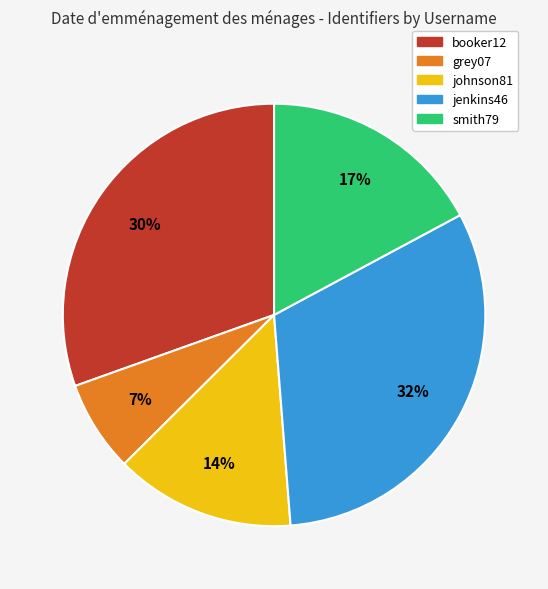

Combined, do grey07 and jenkins46 account for over 50%?

No